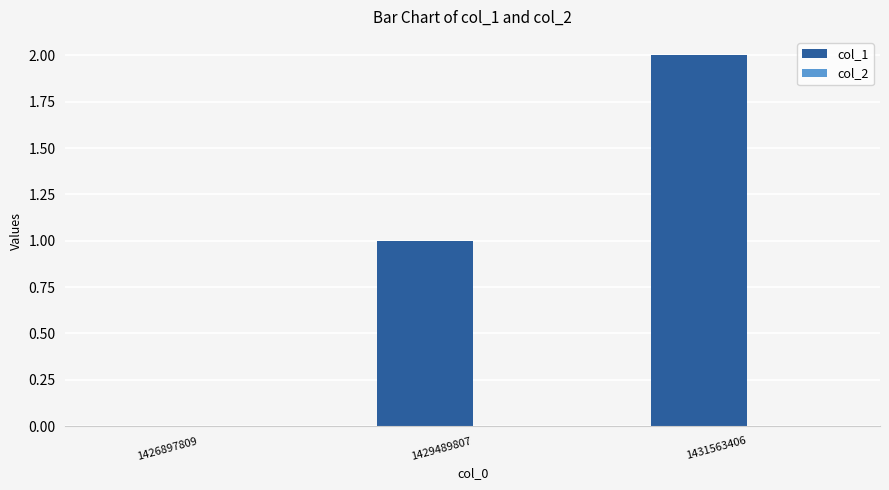

What is the sum of the values at 1431563406 and 1429489807?

3